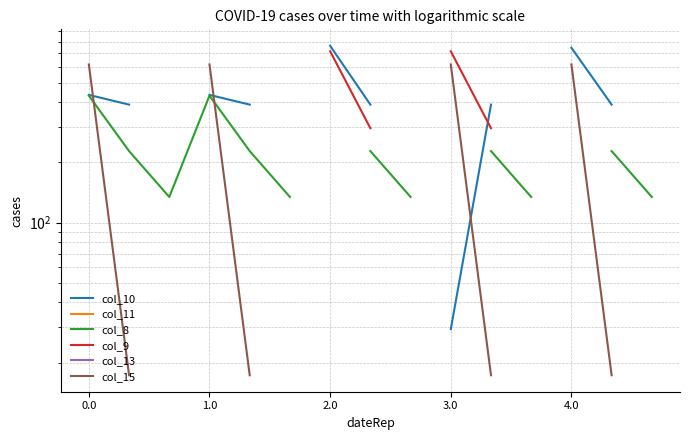

True or false: col_9 has more than 2 interior local peaks.

False